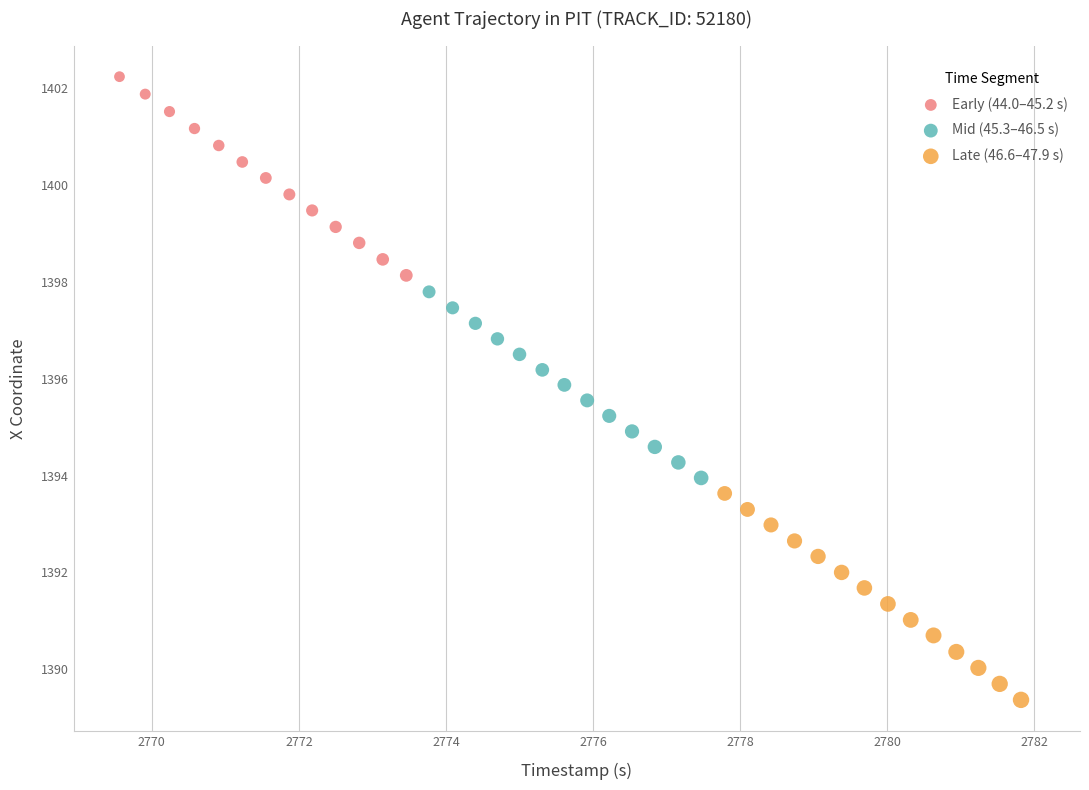

Which series reaches the minimum Y coordinate?

Late (46.6–47.9 s)